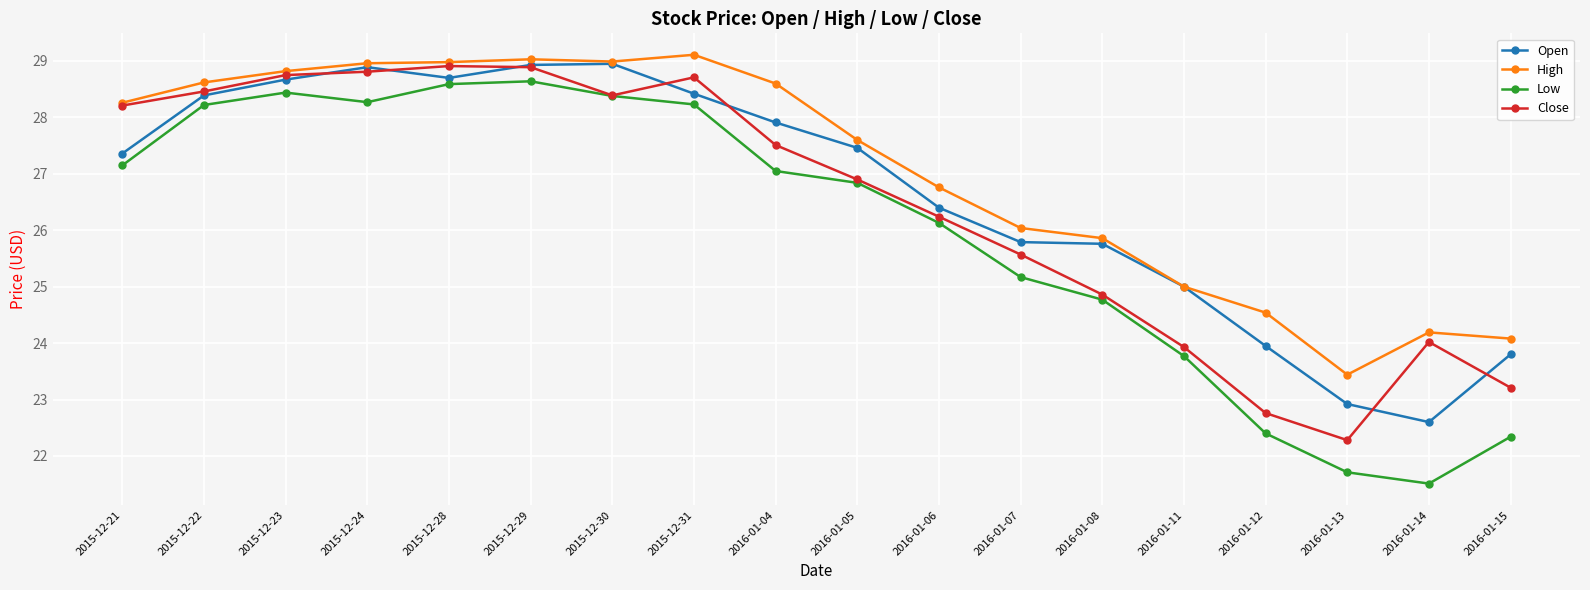

The Low series shows 48.5 at 2015-12-22. True or false?

False